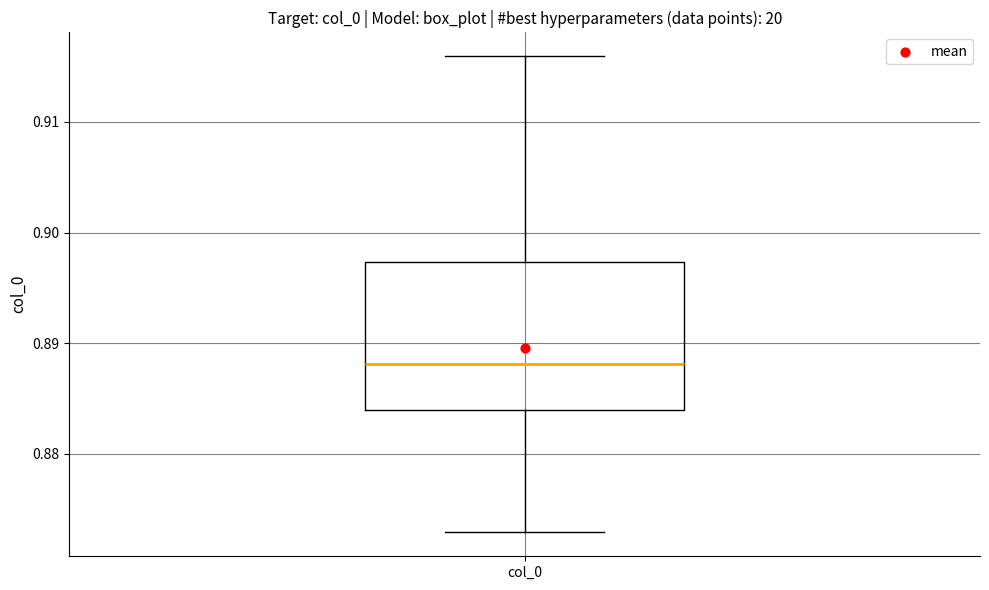

Where does the lower whisker of the box for col_0 end on the y-axis? The values are not printed on the chart, so give them approximately, as read against the axis.

0.873